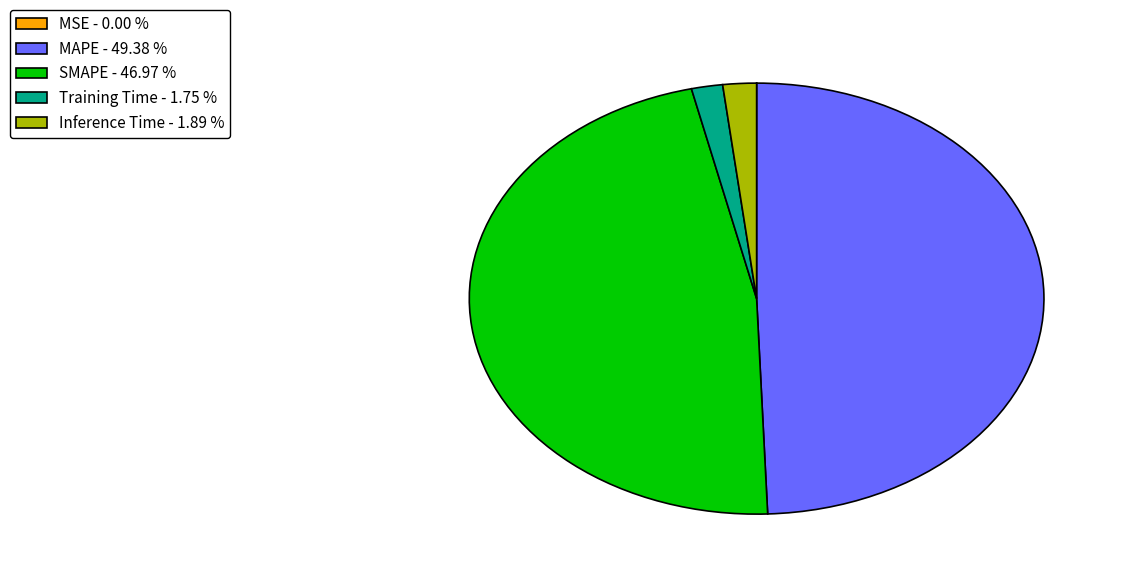

Between MAPE - 49.38 % and Inference Time - 1.89 %, which is larger?

MAPE - 49.38 %